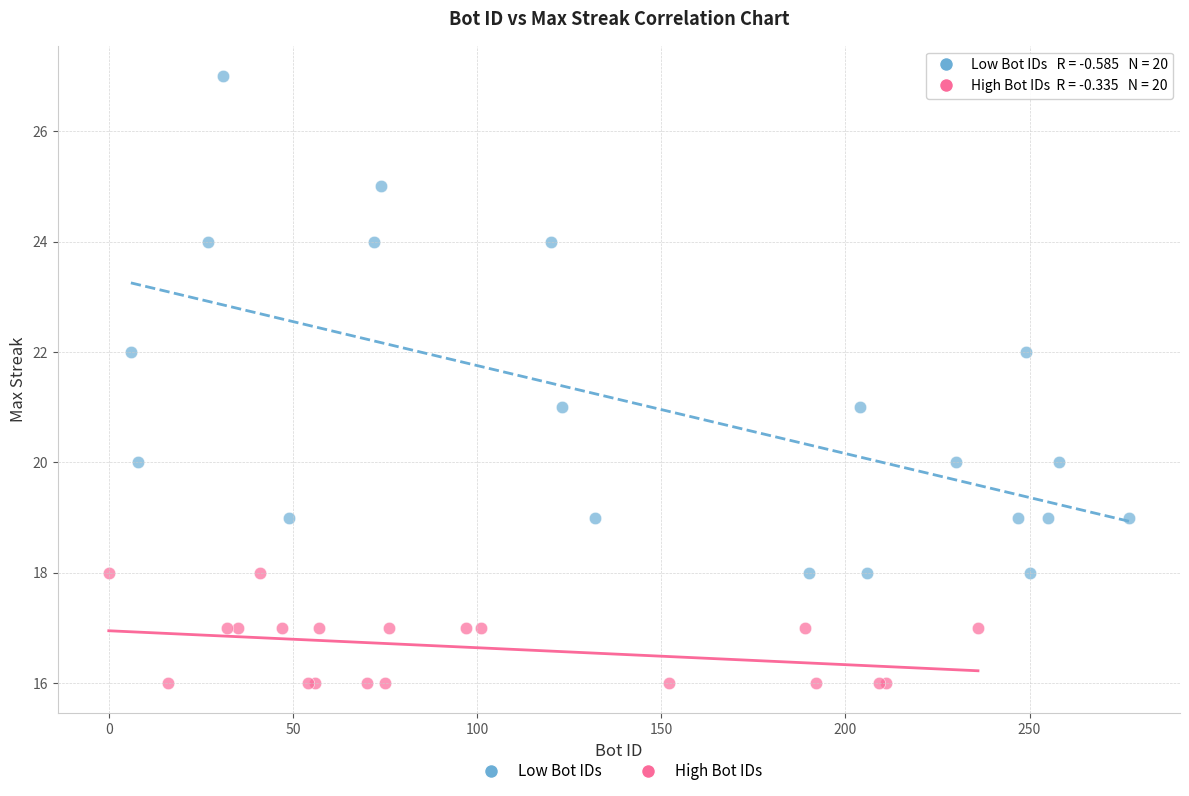

Which series contains the lowest Y value?

High Bot IDs